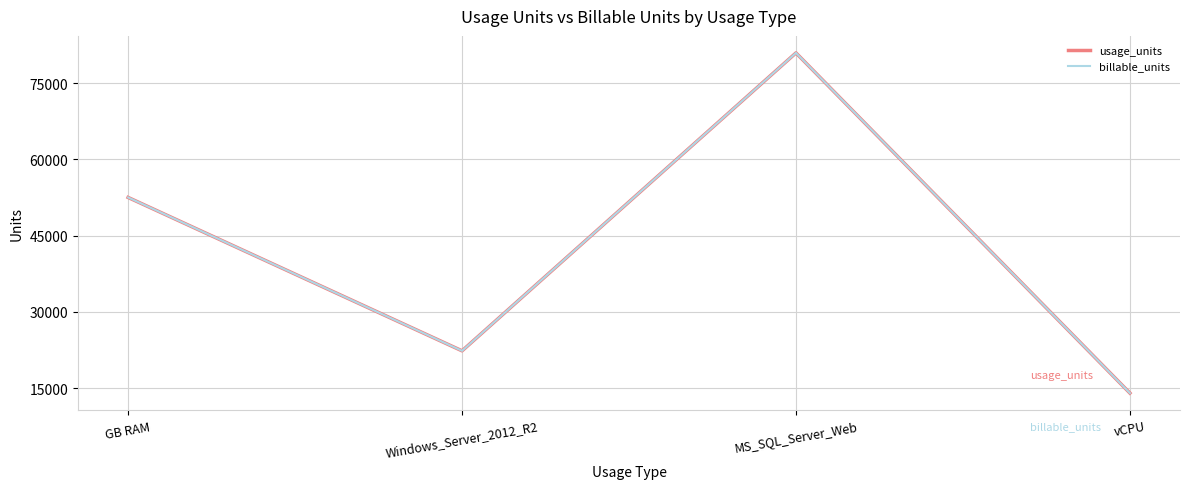

Is this an area chart (filled region under the line)?

No